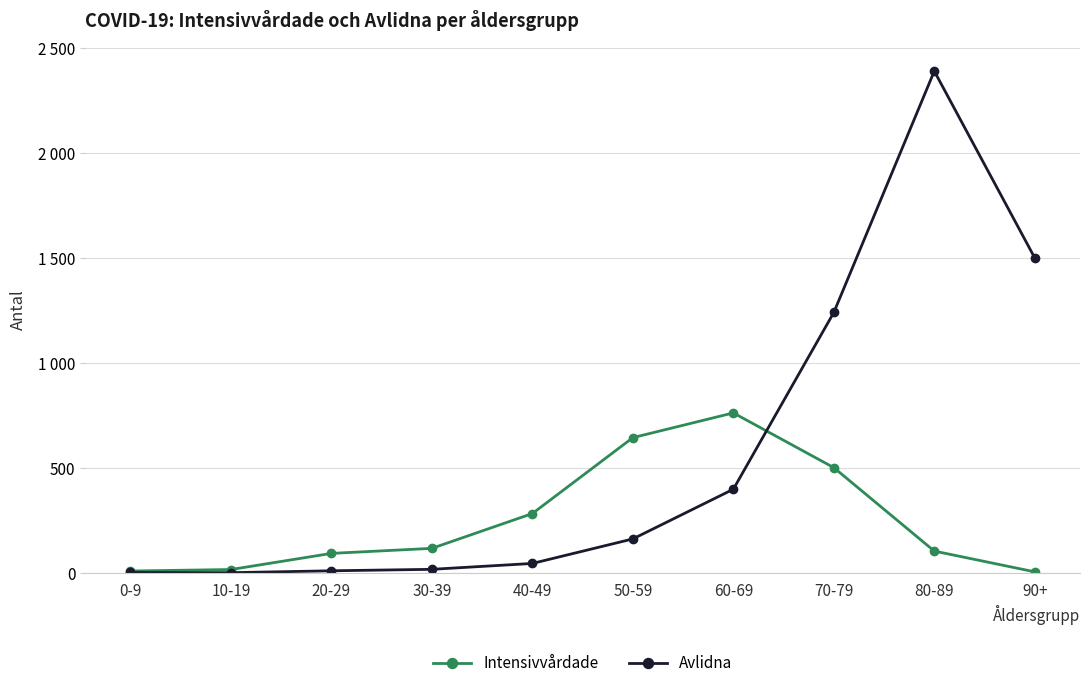

What are all the series names shown in the legend?

Intensivvårdade, Avlidna